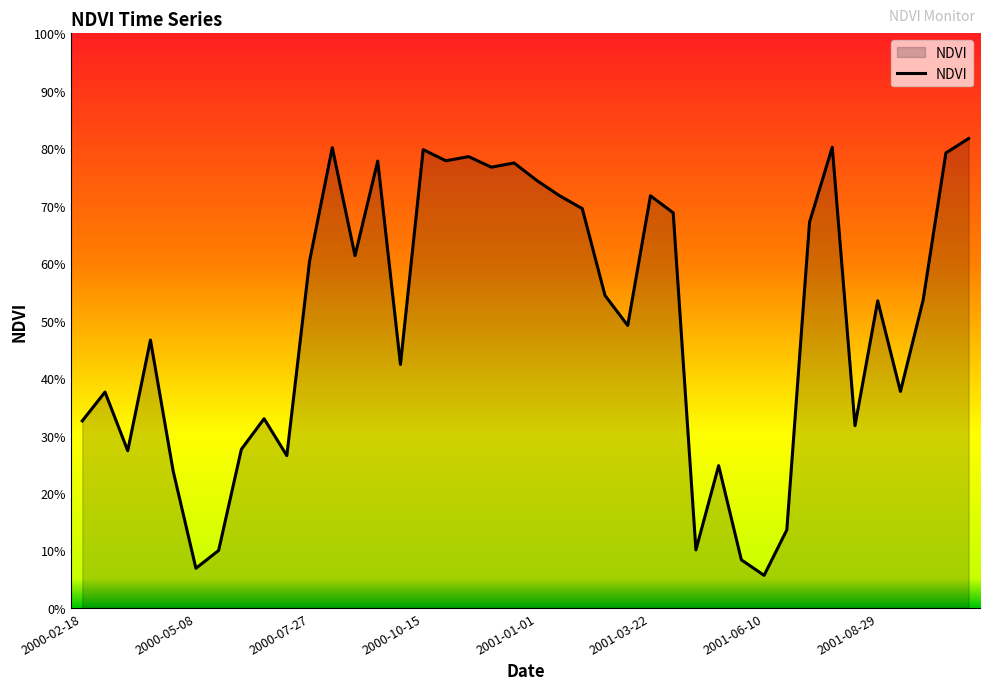

Does the chart have visible grid lines?

No